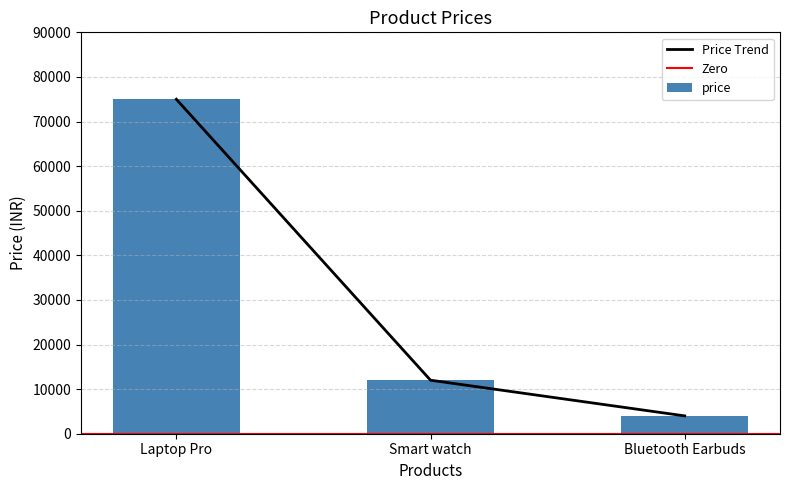

Is it true that the value at Laptop Pro is 30412?

False